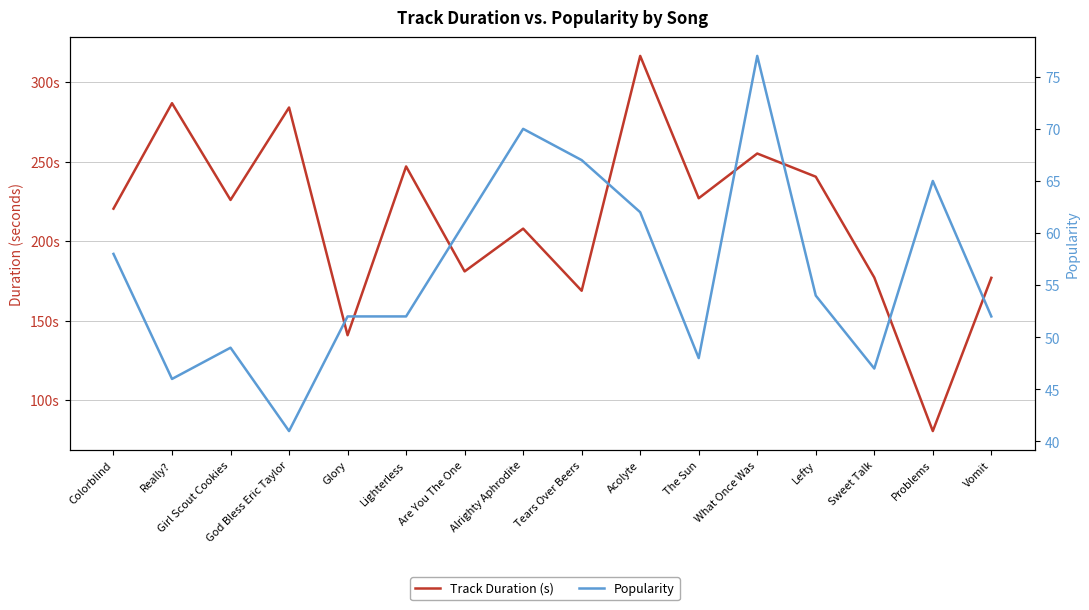

How many data points in Track Duration (s) are less than 225?

8